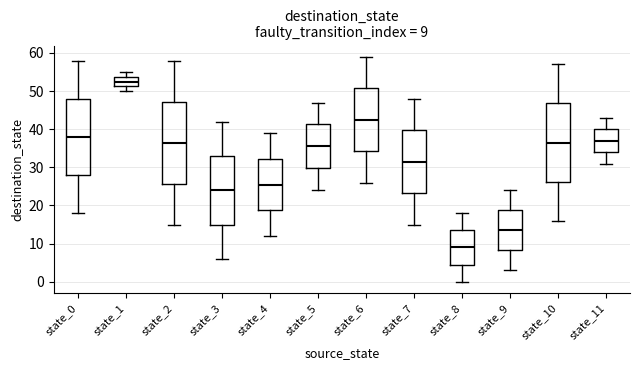

Which box has the highest median line?

state_1